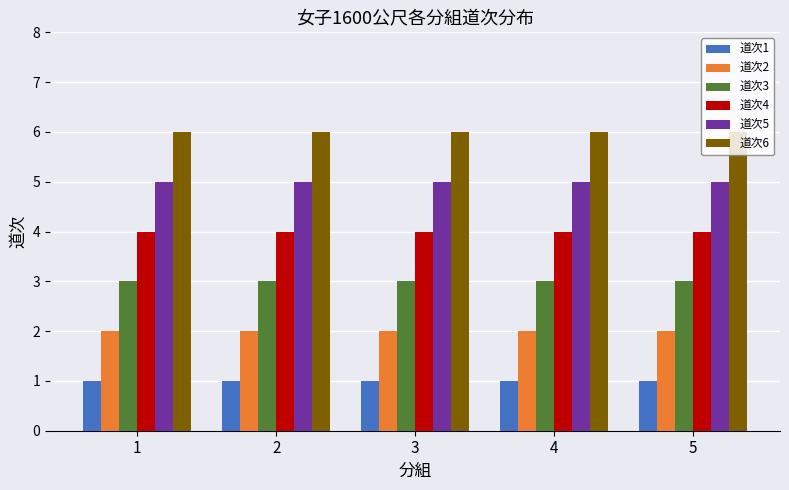

What is the highest value of the 道次2 series?

2